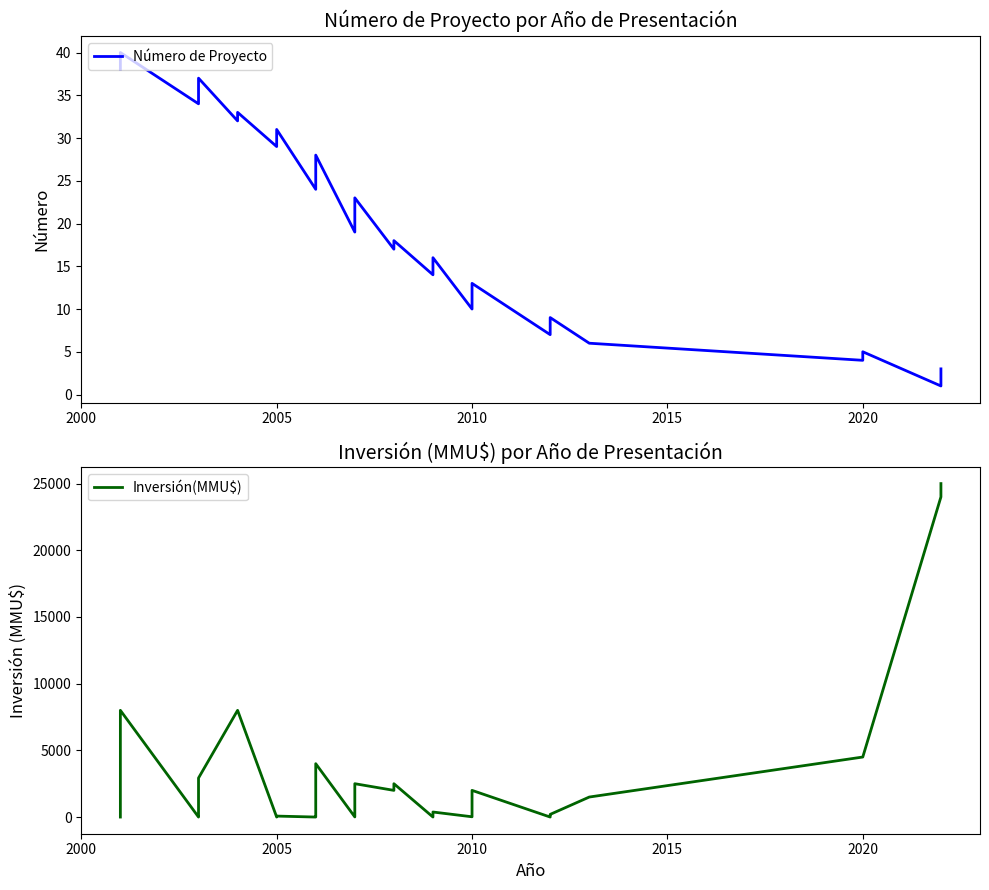

What are all the series names shown in the legend?

Número de Proyecto, Inversión(MMU$)